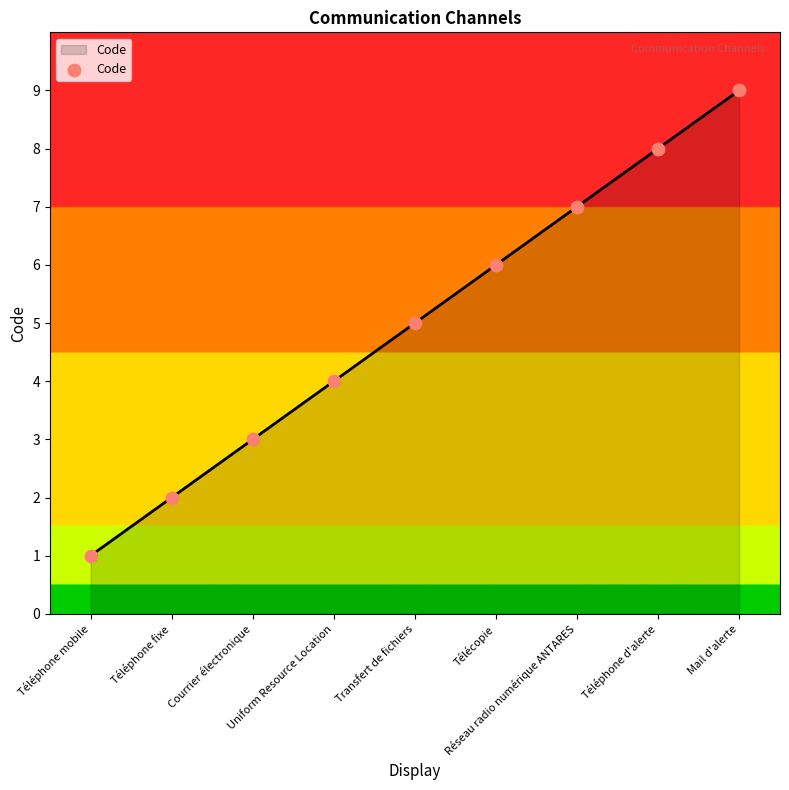

Which has a higher value, Téléphone d'alerte or Mail d'alerte?

Mail d'alerte